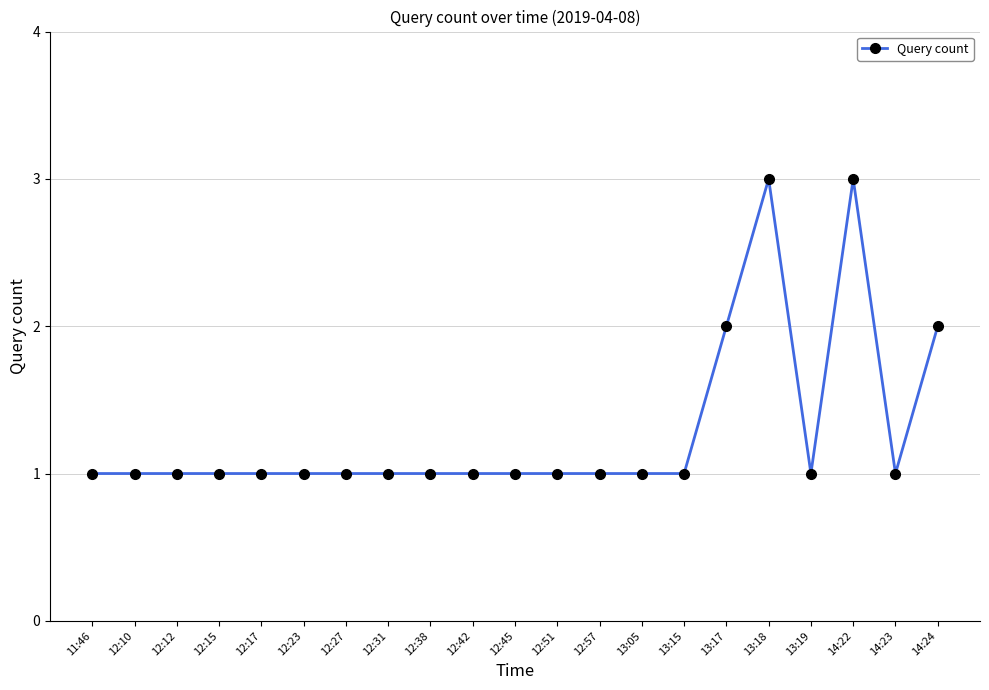

What is the average value?

1